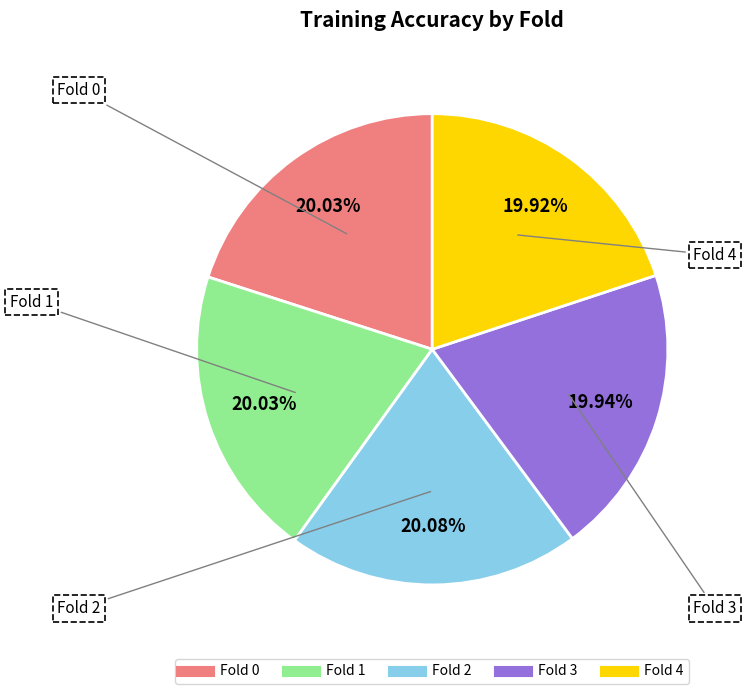

To the nearest percent, what percentage of the pie is Fold 4?

20%